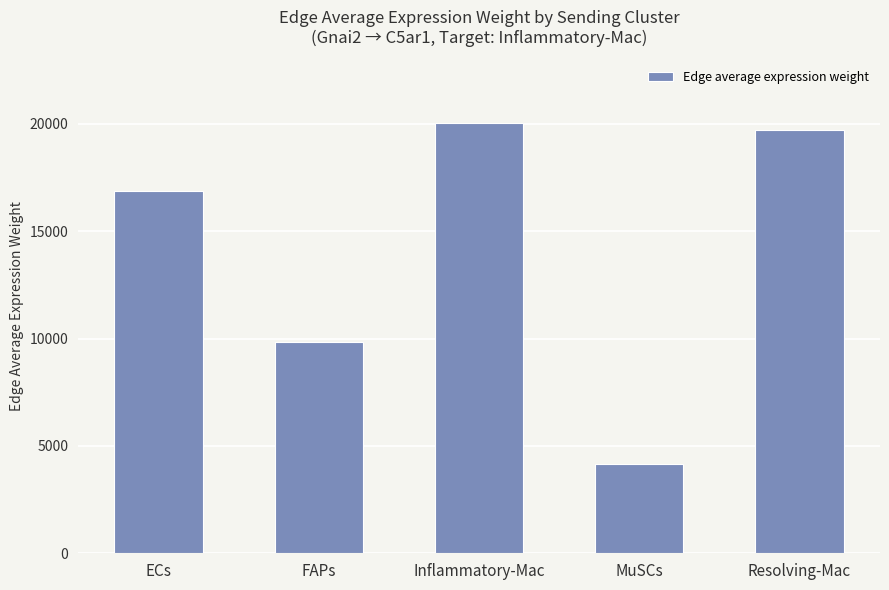

What is the change in value from ECs to Inflammatory-Mac?

+3173.0